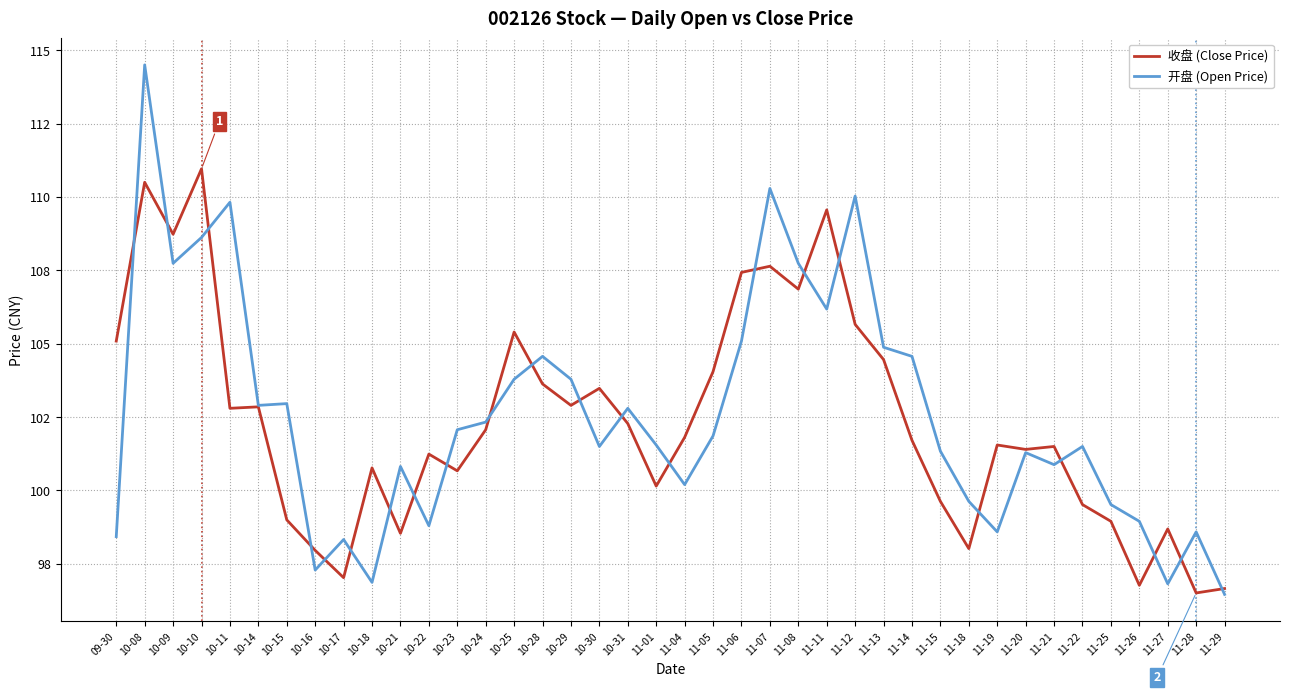

Which series has the largest range (max minus min)?

开盘 (Open Price)